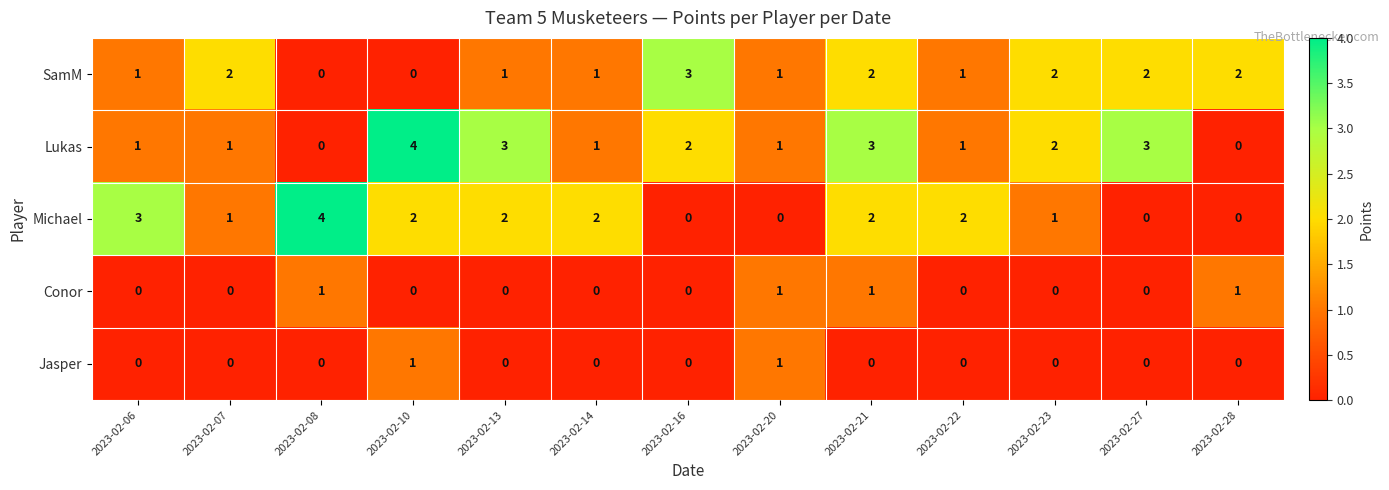

What is the sum of the Lukas values at 2023-02-13 and 2023-02-16?

5